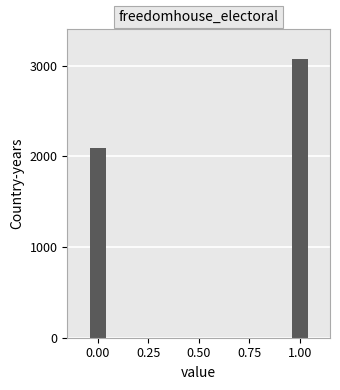

Reading right to left, transcribe all the data shown in this chart.

3068	2089